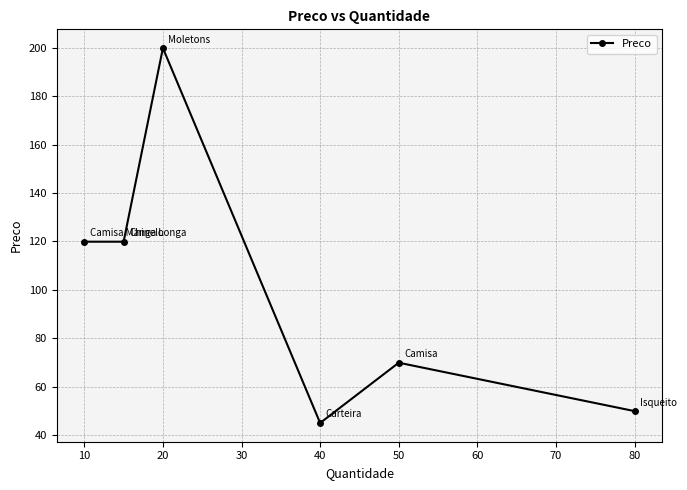

How many lines are shown in the chart?

1